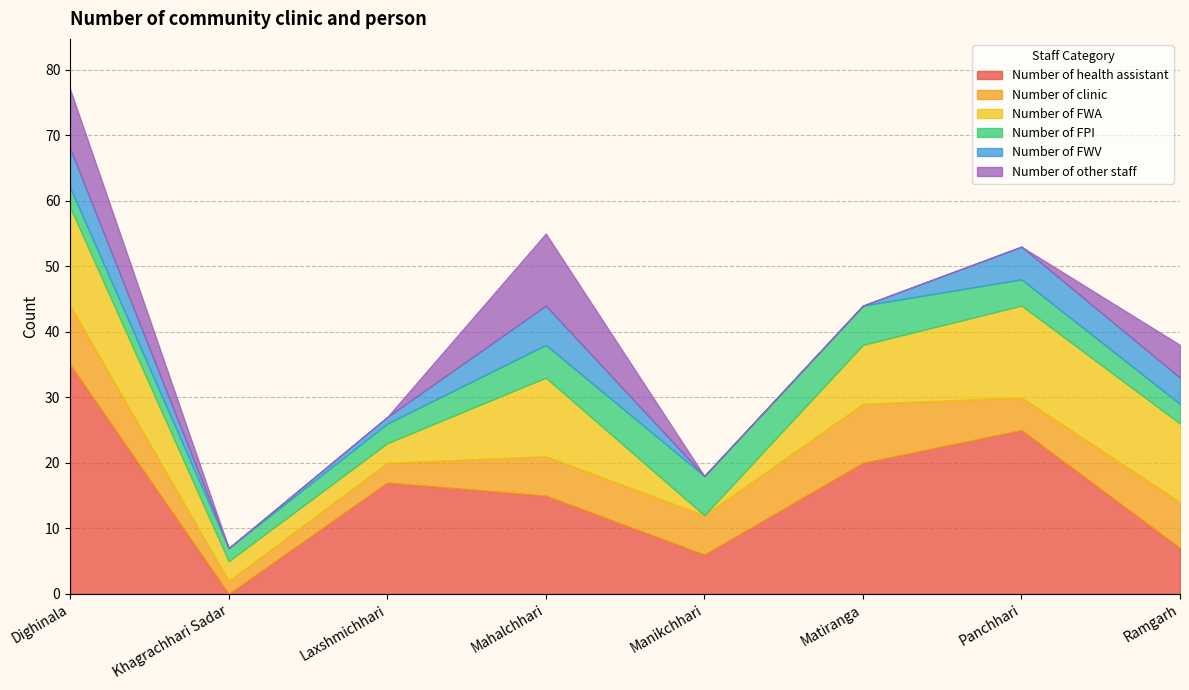

The Number of FWA series shows 5 at Dighinala. True or false?

False